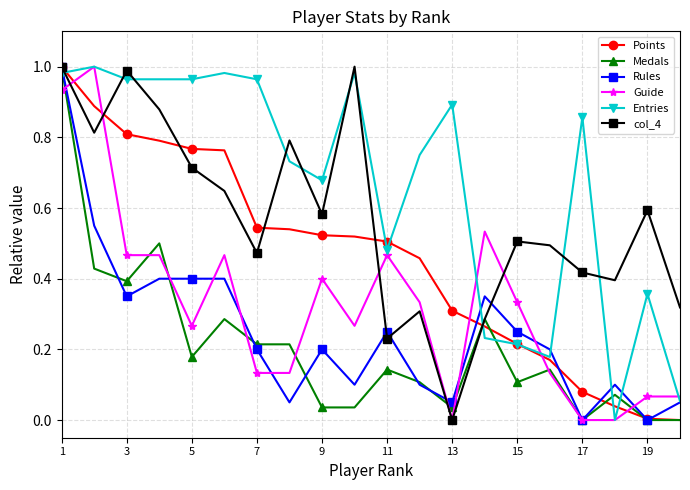

What are all the series names shown in the legend?

Points, Medals, Rules, Guide, Entries, col_4